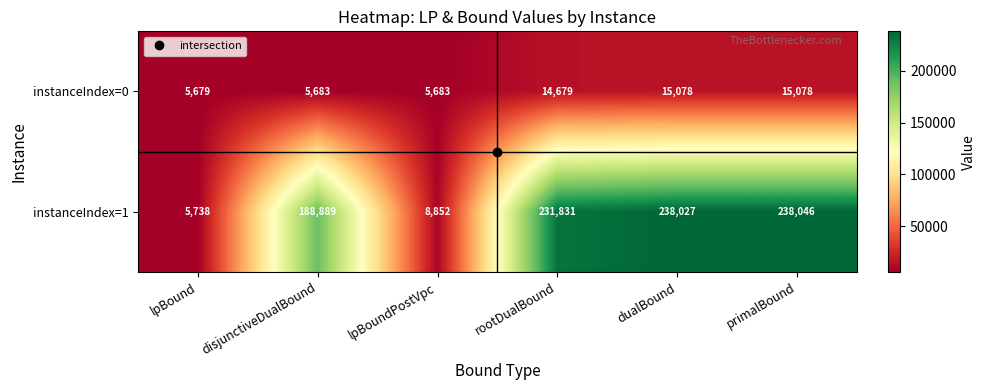

At which label is instanceIndex=0 closest to 10378?

rootDualBound